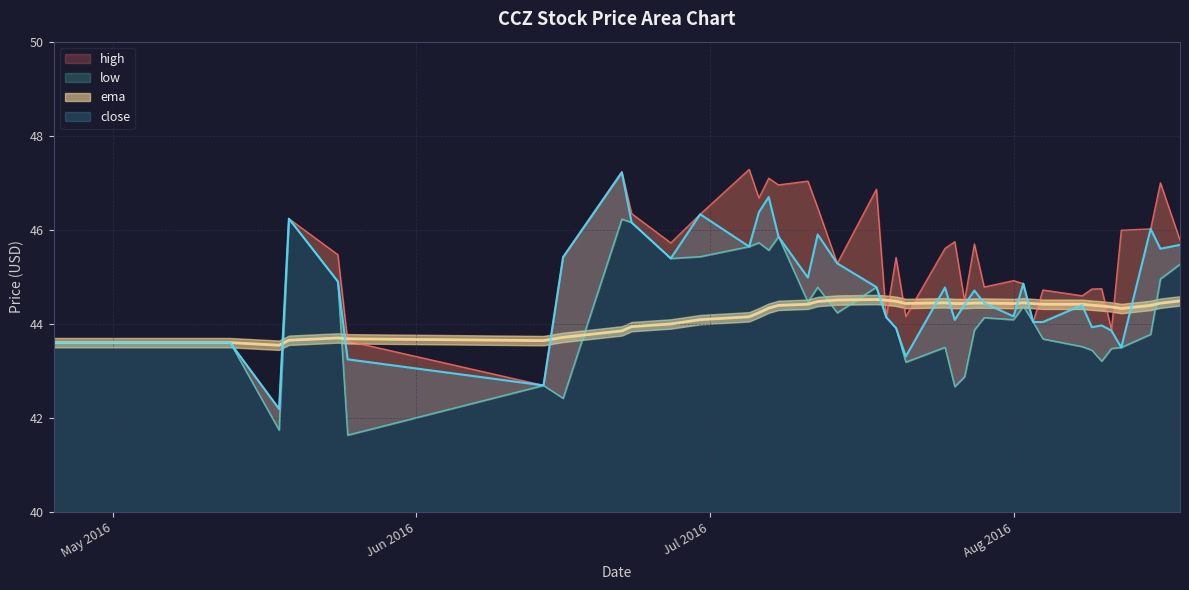

How many distinct data groups are displayed?

4